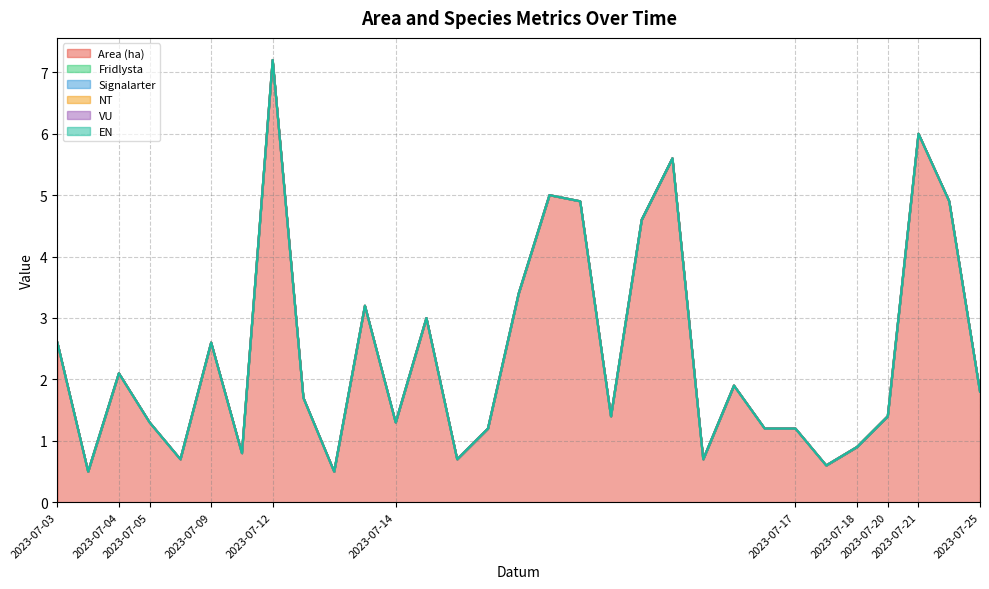

Reading right to left, what are all the values shown in this chart?

Area (ha): 2023-07-25=1.8	2023-07-21=4.9	2023-07-21=6.0	2023-07-20=1.4	2023-07-18=0.9	2023-07-17=0.6	2023-07-17=1.2	2023-07-14=1.2	2023-07-14=1.9	2023-07-14=0.7	2023-07-14=5.6	2023-07-14=4.6	2023-07-14=1.4	2023-07-14=4.9	2023-07-14=5.0	2023-07-14=3.4	2023-07-14=1.2	2023-07-14=0.7	2023-07-14=3.0	2023-07-14=1.3	2023-07-12=3.2	2023-07-12=0.5	2023-07-12=1.7	2023-07-12=7.2	2023-07-09=0.8	2023-07-09=2.6	2023-07-05=0.7	2023-07-05=1.3	2023-07-04=2.1	2023-07-03=0.5	2023-07-03=2.6
Fridlysta: 2023-07-25=0.0	2023-07-21=0.0	2023-07-21=0.0	2023-07-20=0.0	2023-07-18=0.0	2023-07-17=0.0	2023-07-17=0.0	2023-07-14=0.0	2023-07-14=0.0	2023-07-14=0.0	2023-07-14=0.0	2023-07-14=0.0	2023-07-14=0.0	2023-07-14=0.0	2023-07-14=0.0	2023-07-14=0.0	2023-07-14=0.0	2023-07-14=0.0	2023-07-14=0.0	2023-07-14=0.0	2023-07-12=0.0	2023-07-12=0.0	2023-07-12=0.0	2023-07-12=0.0	2023-07-09=0.0	2023-07-09=0.0	2023-07-05=0.0	2023-07-05=0.0	2023-07-04=0.0	2023-07-03=0.0	2023-07-03=0.0
Signalarter: 2023-07-25=0.0	2023-07-21=0.0	2023-07-21=0.0	2023-07-20=0.0	2023-07-18=0.0	2023-07-17=0.0	2023-07-17=0.0	2023-07-14=0.0	2023-07-14=0.0	2023-07-14=0.0	2023-07-14=0.0	2023-07-14=0.0	2023-07-14=0.0	2023-07-14=0.0	2023-07-14=0.0	2023-07-14=0.0	2023-07-14=0.0	2023-07-14=0.0	2023-07-14=0.0	2023-07-14=0.0	2023-07-12=0.0	2023-07-12=0.0	2023-07-12=0.0	2023-07-12=0.0	2023-07-09=0.0	2023-07-09=0.0	2023-07-05=0.0	2023-07-05=0.0	2023-07-04=0.0	2023-07-03=0.0	2023-07-03=0.0
NT: 2023-07-25=0.0	2023-07-21=0.0	2023-07-21=0.0	2023-07-20=0.0	2023-07-18=0.0	2023-07-17=0.0	2023-07-17=0.0	2023-07-14=0.0	2023-07-14=0.0	2023-07-14=0.0	2023-07-14=0.0	2023-07-14=0.0	2023-07-14=0.0	2023-07-14=0.0	2023-07-14=0.0	2023-07-14=0.0	2023-07-14=0.0	2023-07-14=0.0	2023-07-14=0.0	2023-07-14=0.0	2023-07-12=0.0	2023-07-12=0.0	2023-07-12=0.0	2023-07-12=0.0	2023-07-09=0.0	2023-07-09=0.0	2023-07-05=0.0	2023-07-05=0.0	2023-07-04=0.0	2023-07-03=0.0	2023-07-03=0.0
VU: 2023-07-25=0.0	2023-07-21=0.0	2023-07-21=0.0	2023-07-20=0.0	2023-07-18=0.0	2023-07-17=0.0	2023-07-17=0.0	2023-07-14=0.0	2023-07-14=0.0	2023-07-14=0.0	2023-07-14=0.0	2023-07-14=0.0	2023-07-14=0.0	2023-07-14=0.0	2023-07-14=0.0	2023-07-14=0.0	2023-07-14=0.0	2023-07-14=0.0	2023-07-14=0.0	2023-07-14=0.0	2023-07-12=0.0	2023-07-12=0.0	2023-07-12=0.0	2023-07-12=0.0	2023-07-09=0.0	2023-07-09=0.0	2023-07-05=0.0	2023-07-05=0.0	2023-07-04=0.0	2023-07-03=0.0	2023-07-03=0.0
EN: 2023-07-25=0.0	2023-07-21=0.0	2023-07-21=0.0	2023-07-20=0.0	2023-07-18=0.0	2023-07-17=0.0	2023-07-17=0.0	2023-07-14=0.0	2023-07-14=0.0	2023-07-14=0.0	2023-07-14=0.0	2023-07-14=0.0	2023-07-14=0.0	2023-07-14=0.0	2023-07-14=0.0	2023-07-14=0.0	2023-07-14=0.0	2023-07-14=0.0	2023-07-14=0.0	2023-07-14=0.0	2023-07-12=0.0	2023-07-12=0.0	2023-07-12=0.0	2023-07-12=0.0	2023-07-09=0.0	2023-07-09=0.0	2023-07-05=0.0	2023-07-05=0.0	2023-07-04=0.0	2023-07-03=0.0	2023-07-03=0.0